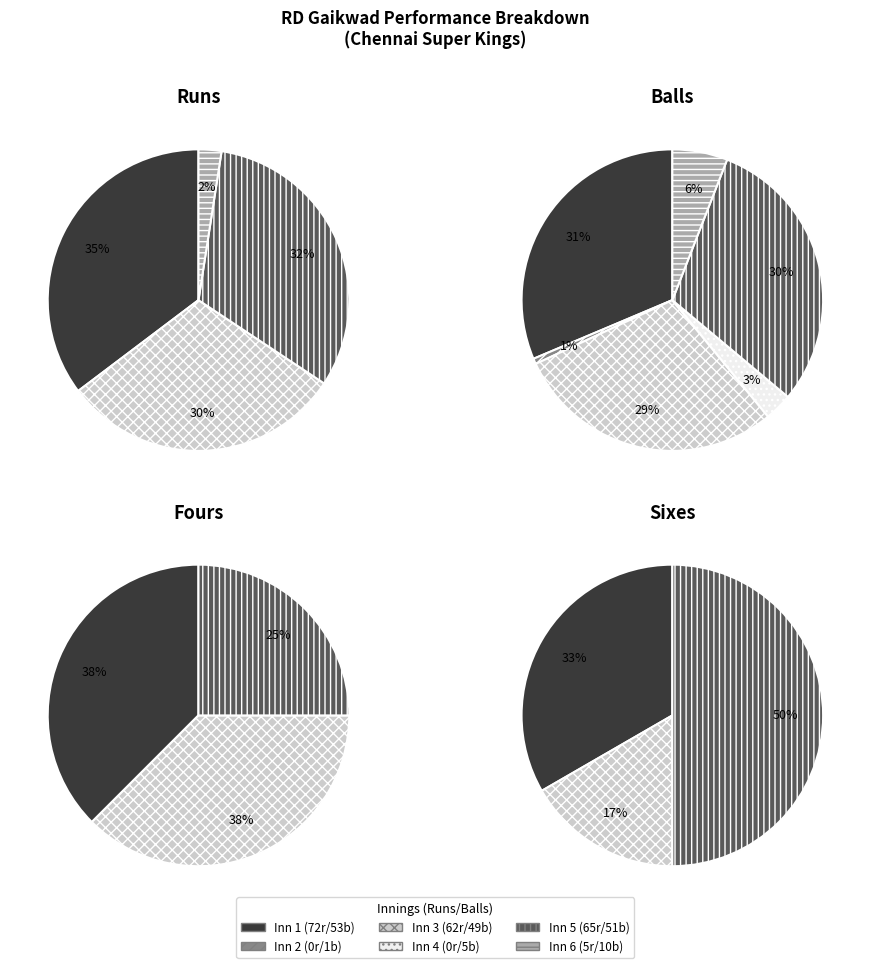

Combined, what portion of the pie is 5 and runs?

37.7%